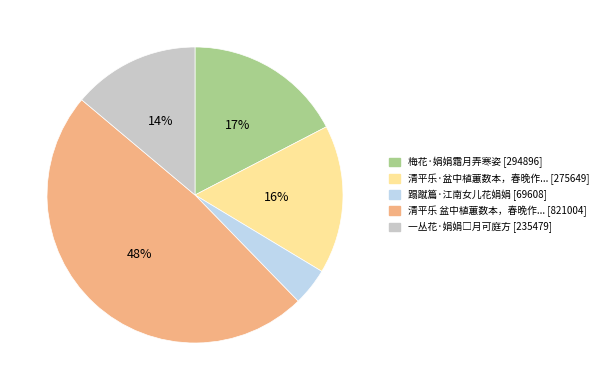

Is there a majority slice in this chart?

No